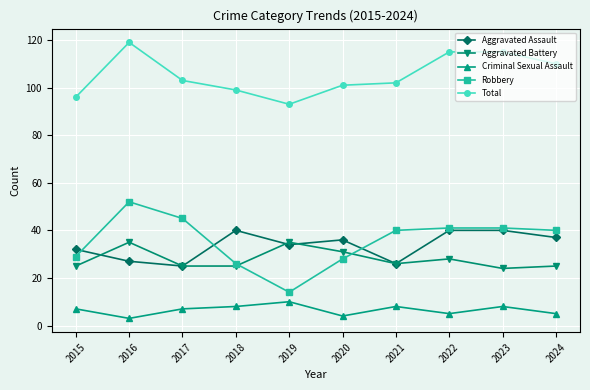

How many data points in Total are less than 103?

5